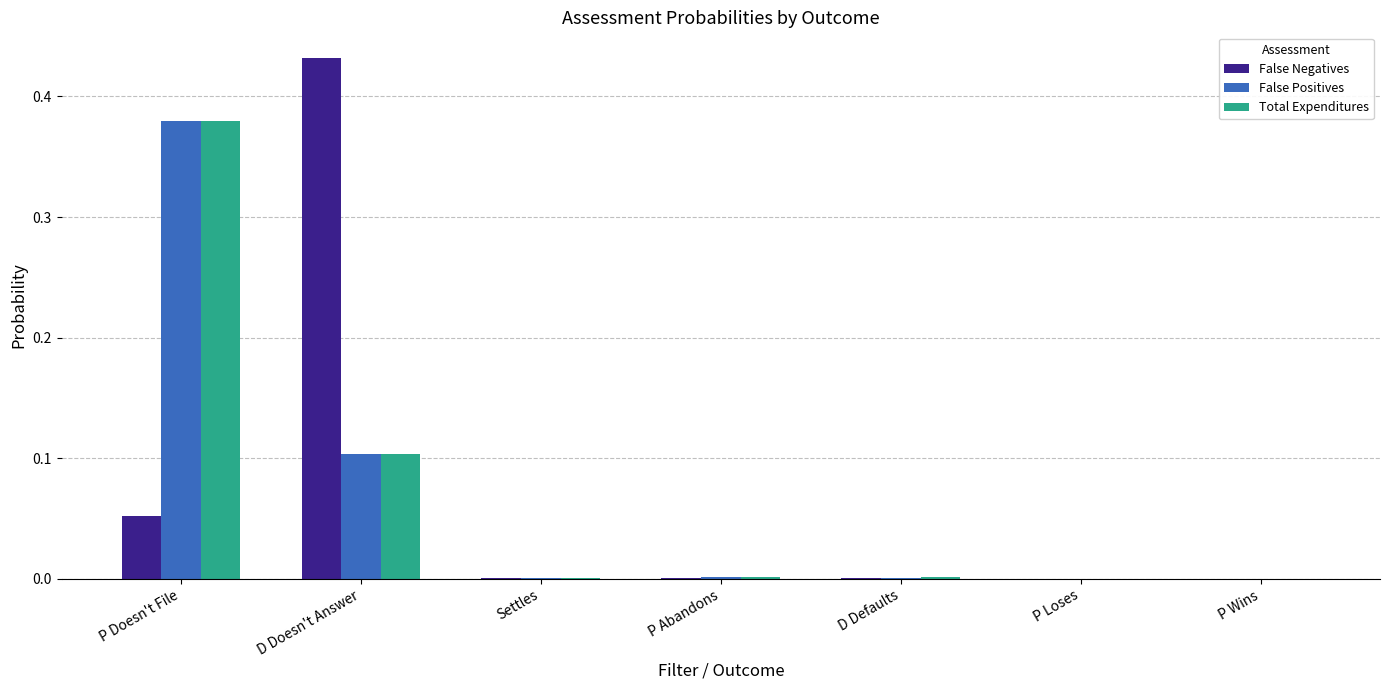

The value of Total Expenditures at D Doesn't Answer is 0.0. True or false?

False